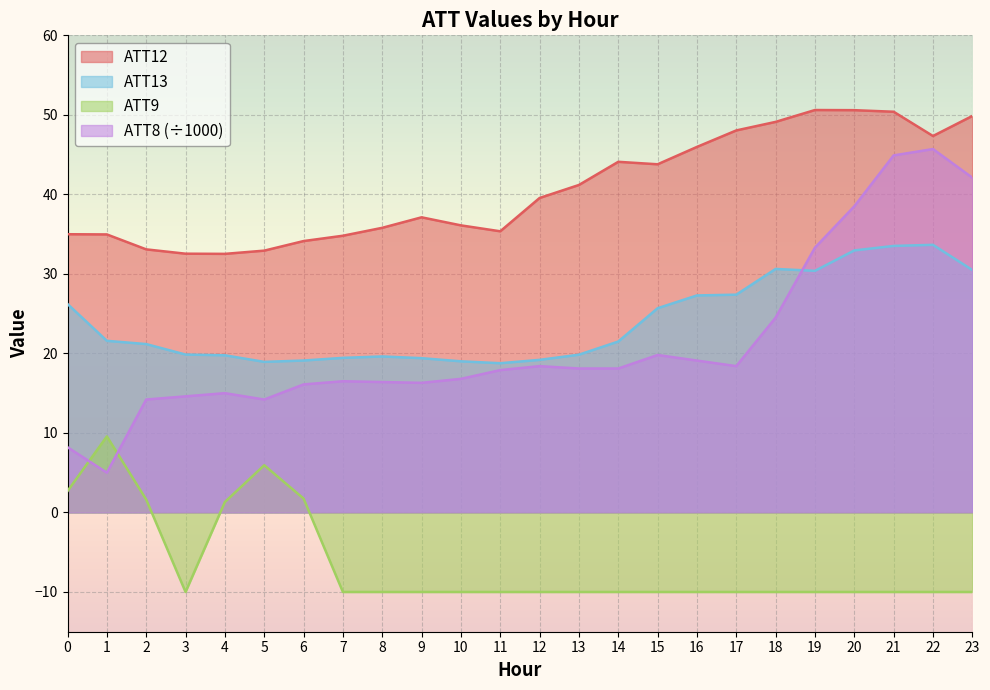

At which category does the chart reach its minimum across all series?

3